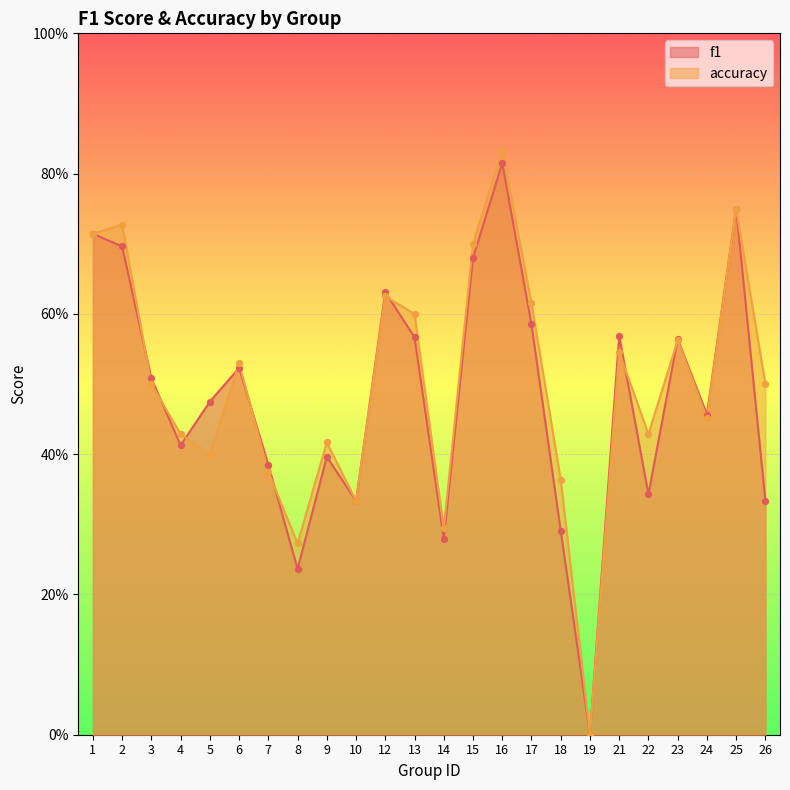

At how many categories does at least one series exceed 0?

23